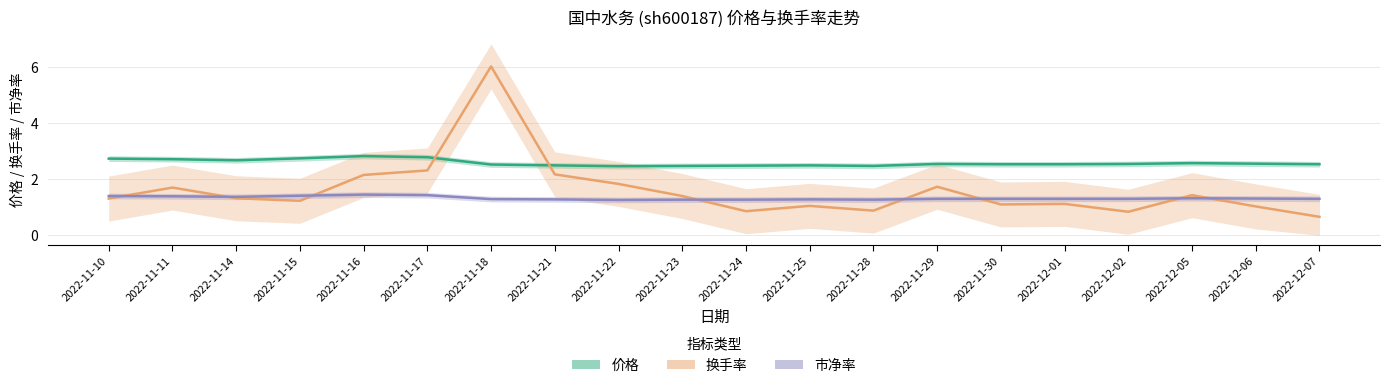

Reading left to right, what are all the values shown in this chart?

价格: 2.7	2.7	2.7	2.7	2.8	2.8	2.5	2.5	2.5	2.5	2.5	2.5	2.5	2.5	2.5	2.5	2.5	2.6	2.5	2.5
换手率: 1.3	1.7	1.3	1.2	2.1	2.3	6.0	2.2	1.8	1.4	0.9	1.1	0.9	1.7	1.1	1.1	0.8	1.4	1.0	0.7
市净率: 1.4	1.4	1.4	1.4	1.4	1.4	1.3	1.3	1.3	1.3	1.3	1.3	1.3	1.3	1.3	1.3	1.3	1.3	1.3	1.3